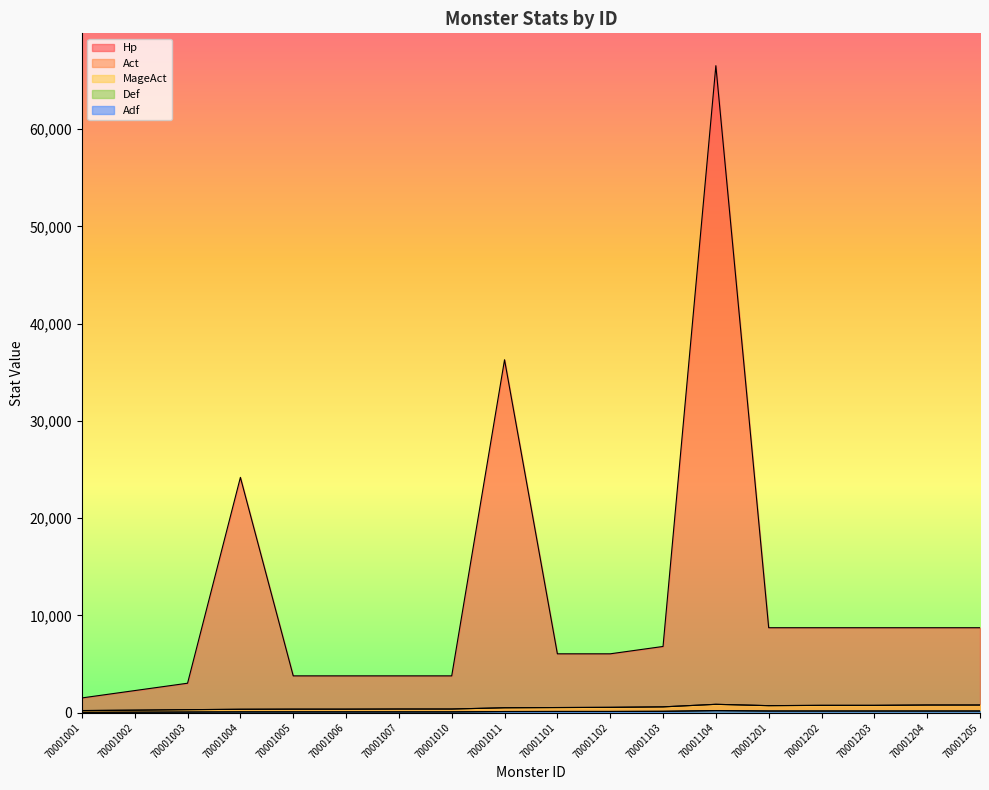

Which series has the largest range (max minus min)?

Hp